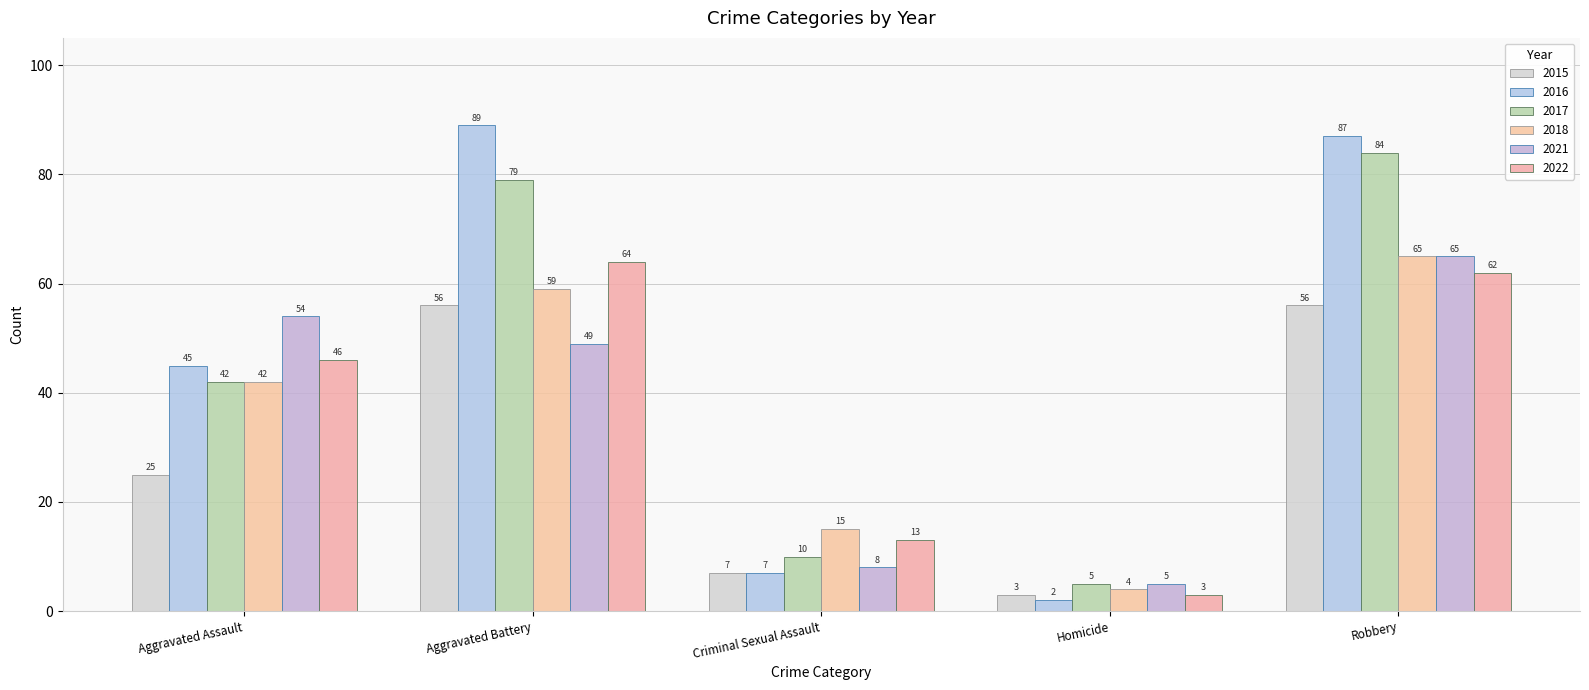

Which series has the largest total across all categories?

2016